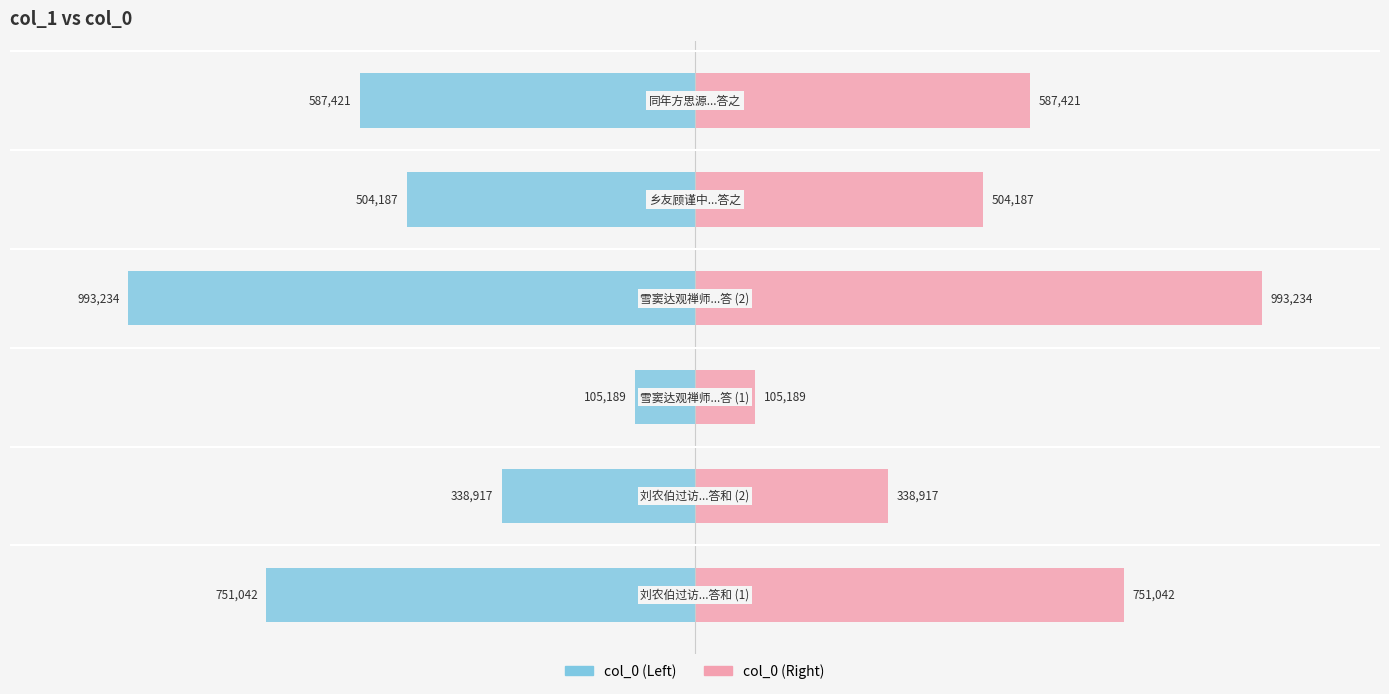

True or false: col_0 (right) has a value of 183807 at −0.5.

False